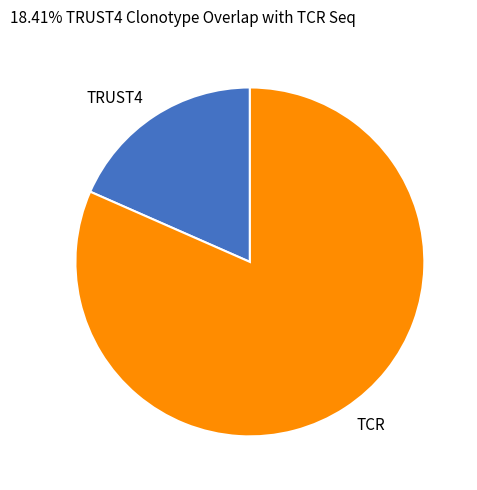

Does TCR account for over 50% of the chart?

Yes